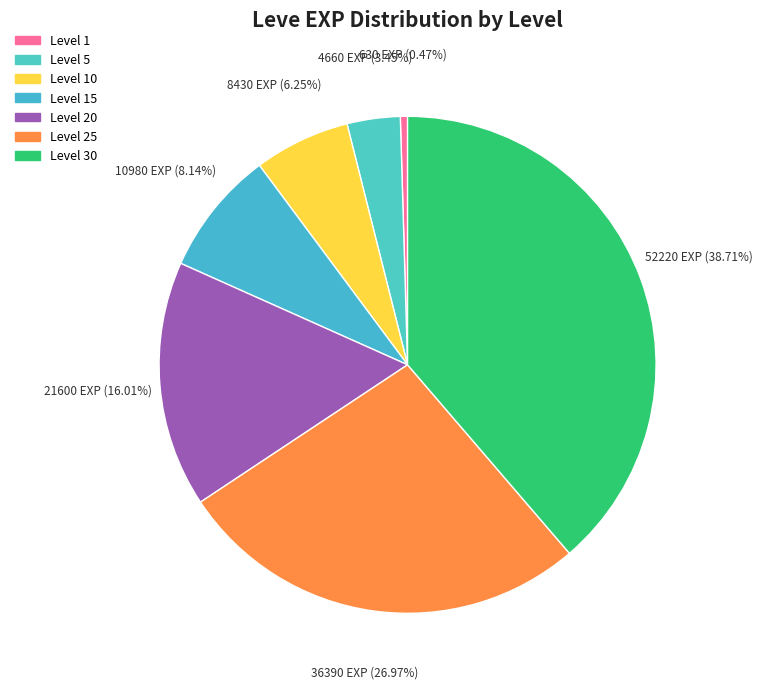

Count the number of slices in the pie.

7